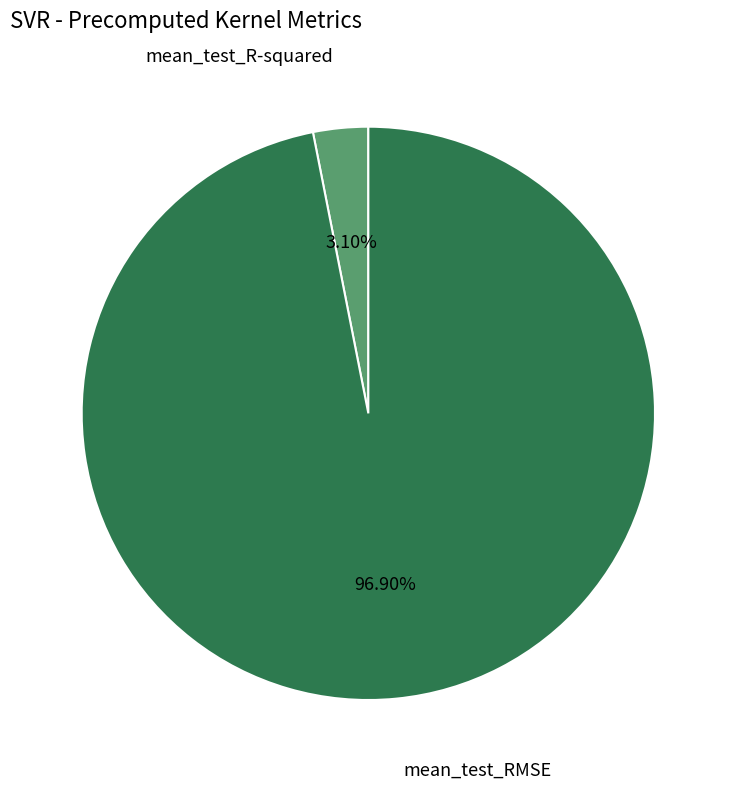

Does any single category account for the majority?

Yes